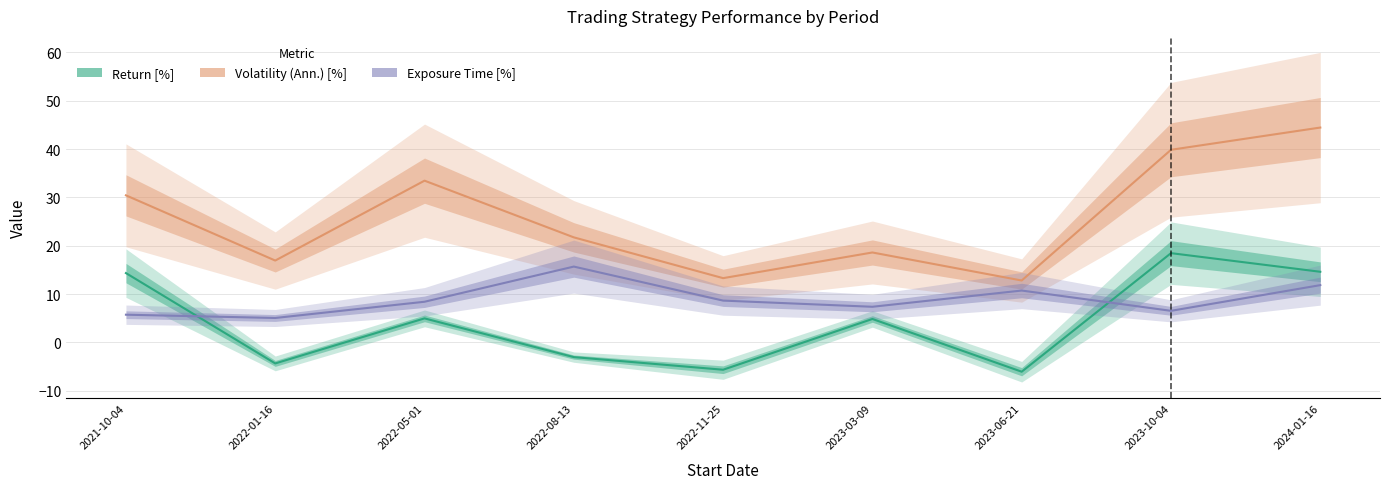

Does the chart have visible grid lines?

Yes